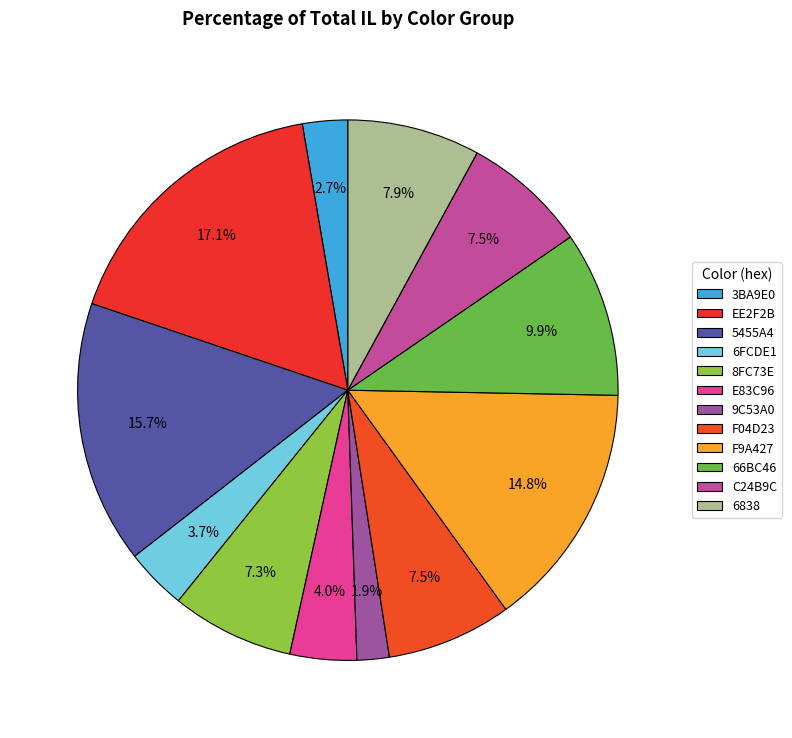

Which has a higher value, 5455A4 or F9A427?

5455A4